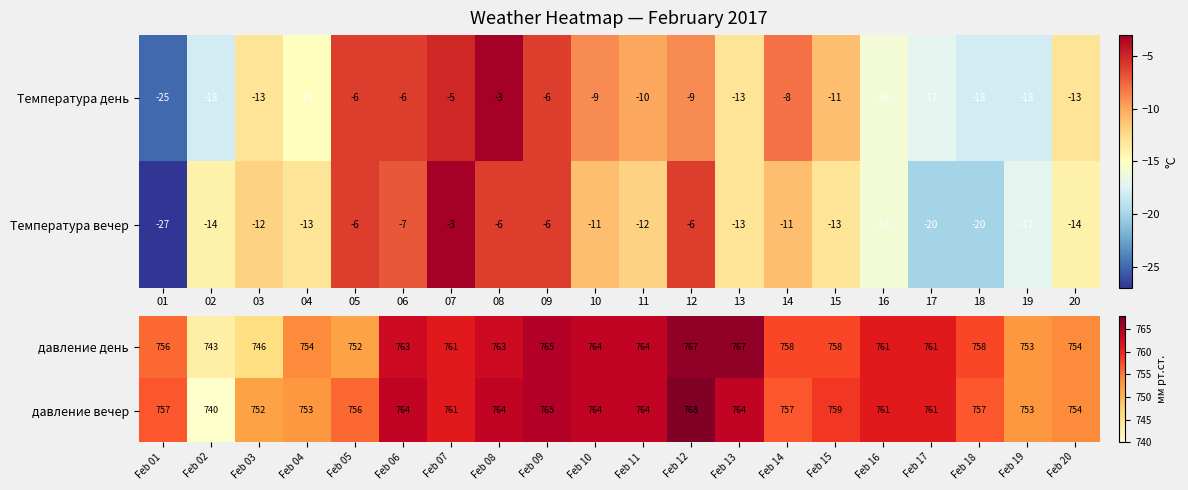

What is the sum of all давление вечер values?

15174